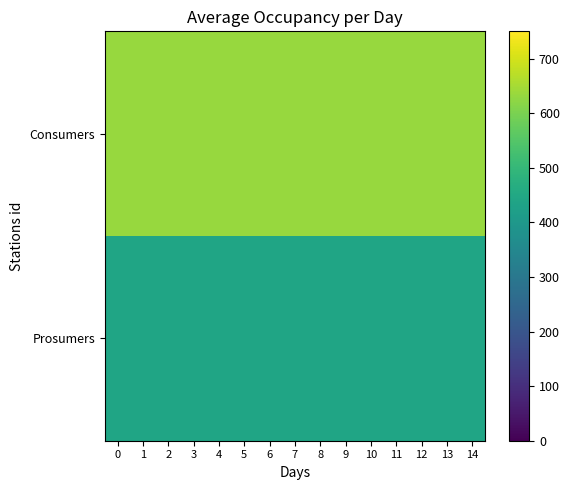

Which series has the largest range (max minus min)?

Consumers